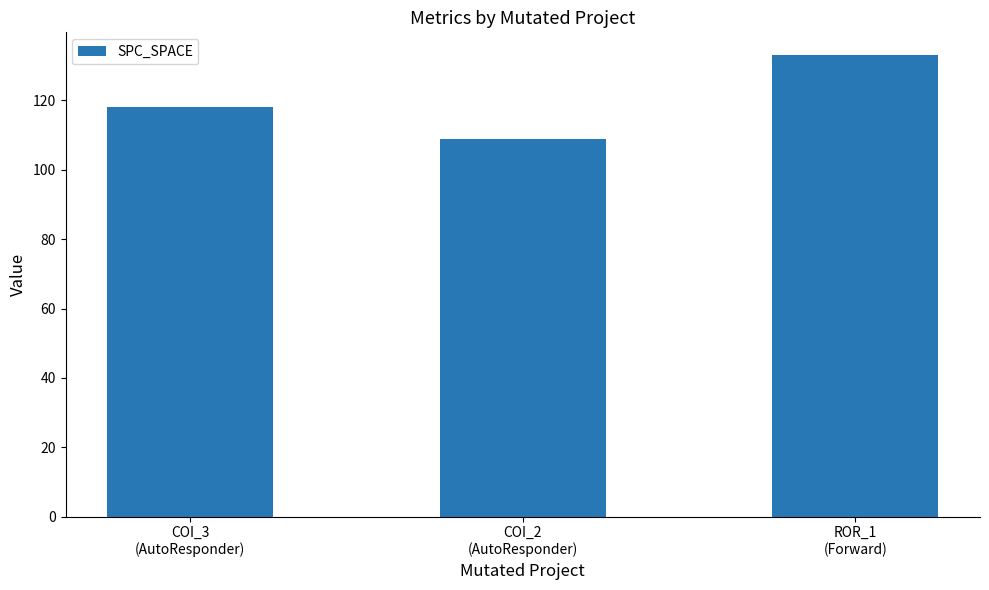

What is the greatest value displayed?

133